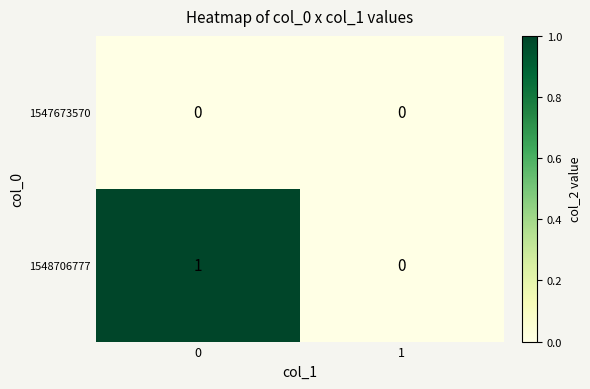

Reading left to right, list all the values displayed in this chart.

1547673570: 0	0
1548706777: 1	0